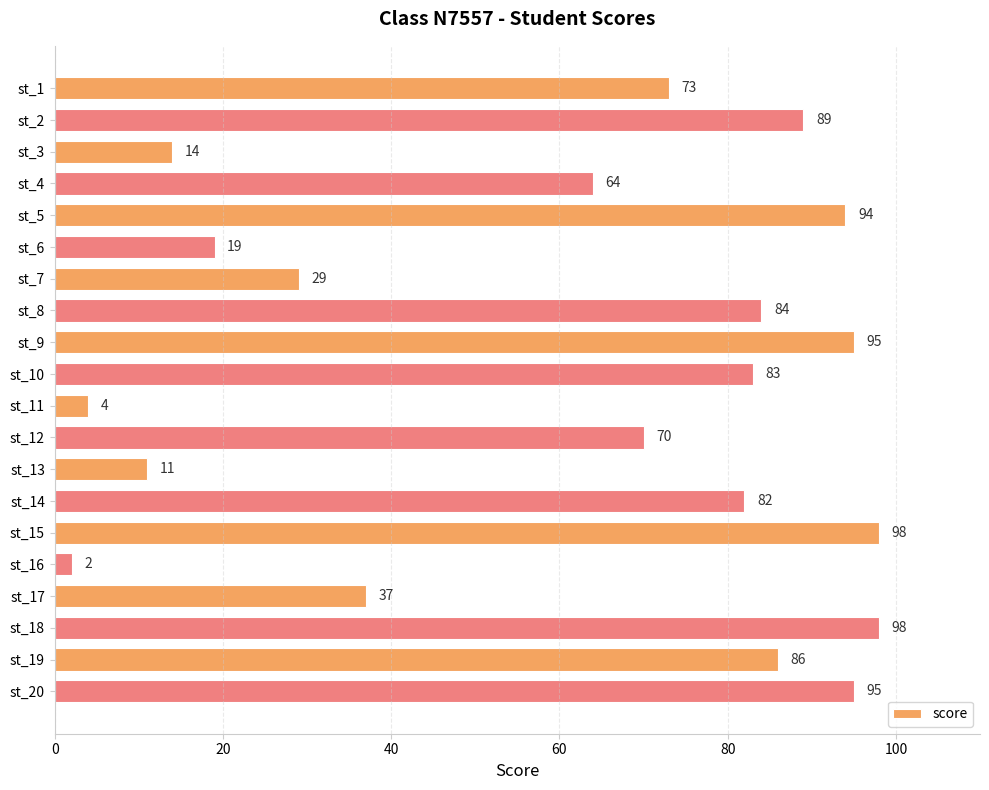

Which has a higher value, st_10 or st_1?

st_10